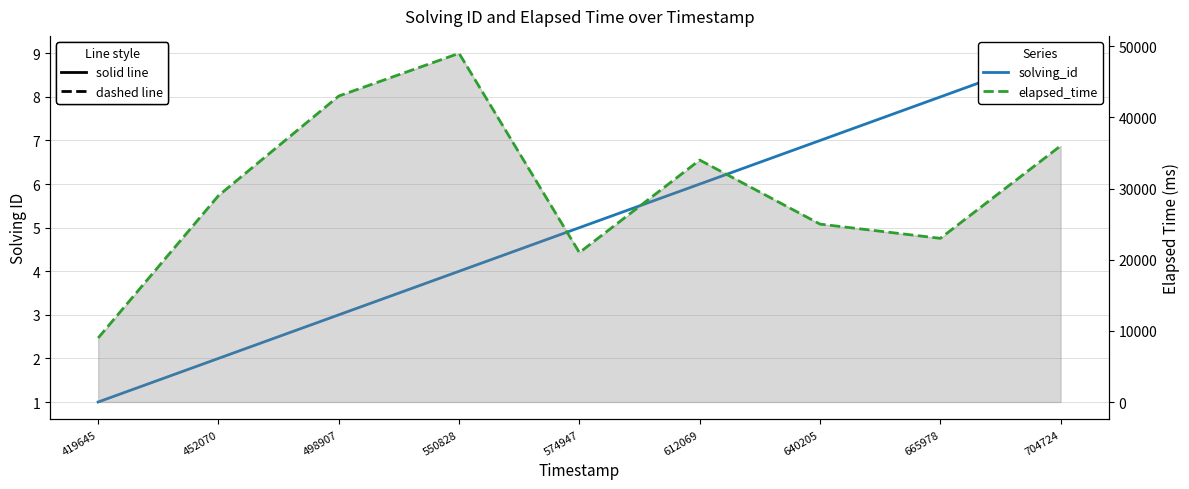

Reading left to right, list all the values displayed in this chart.

solving_id: 419645=1	452070=2	498907=3	550828=4	574947=5	612069=6	640205=7	665978=8	704724=9
elapsed_time: 419645=9000	452070=29000	498907=43000	550828=49000	574947=21000	612069=34000	640205=25000	665978=23000	704724=36000